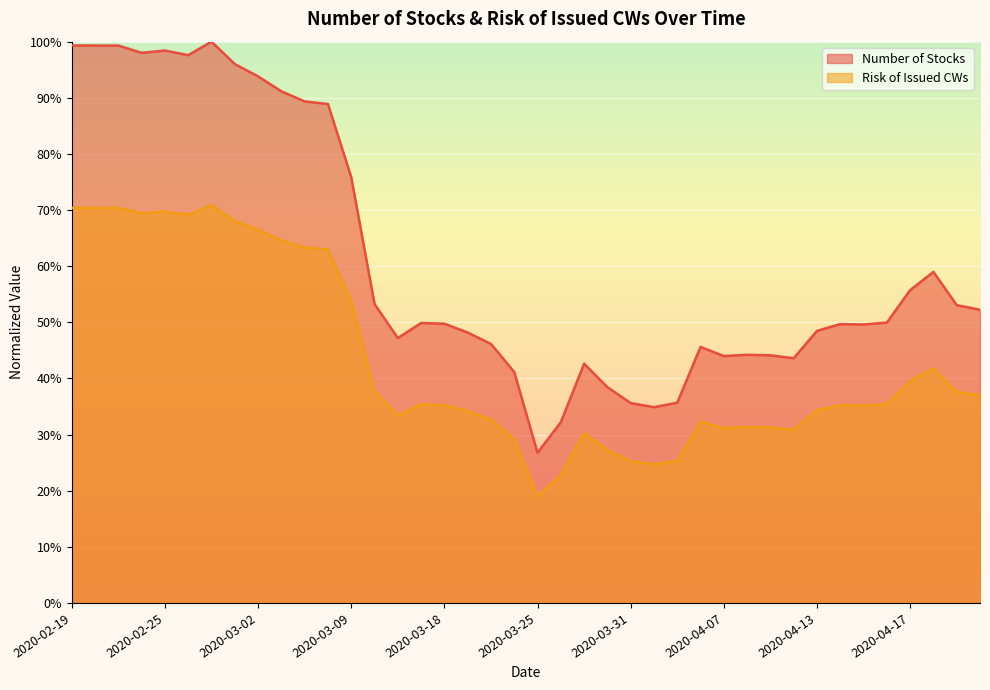

Where is the first local maximum for Risk of Issued CWs?

2020-02-25